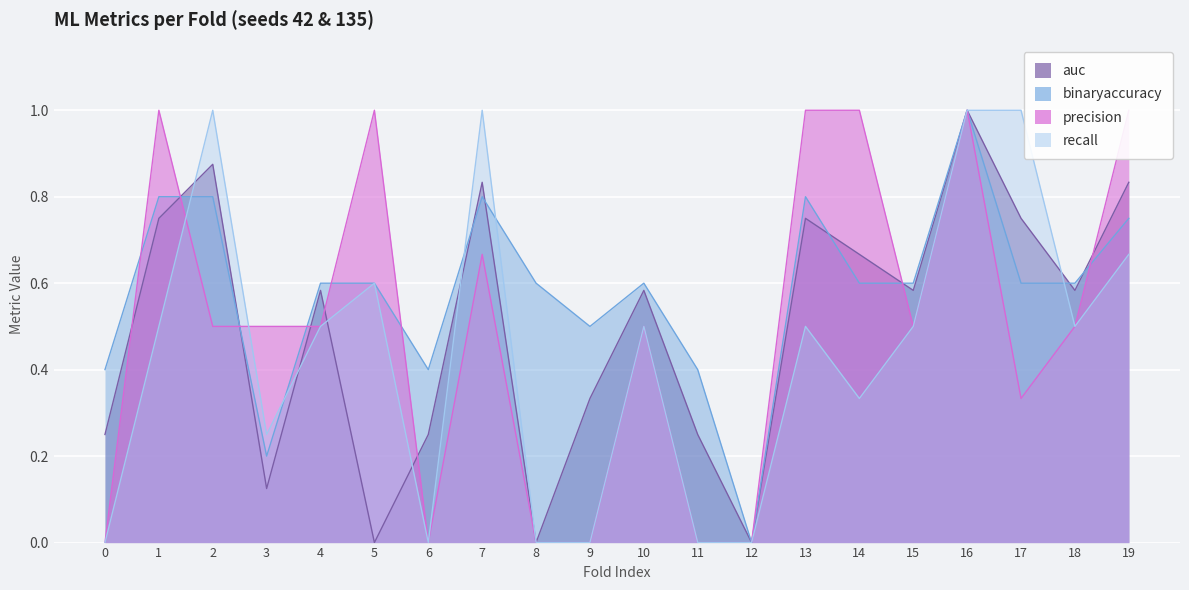

True or false: recall has a value of 1.6 at 17.

False